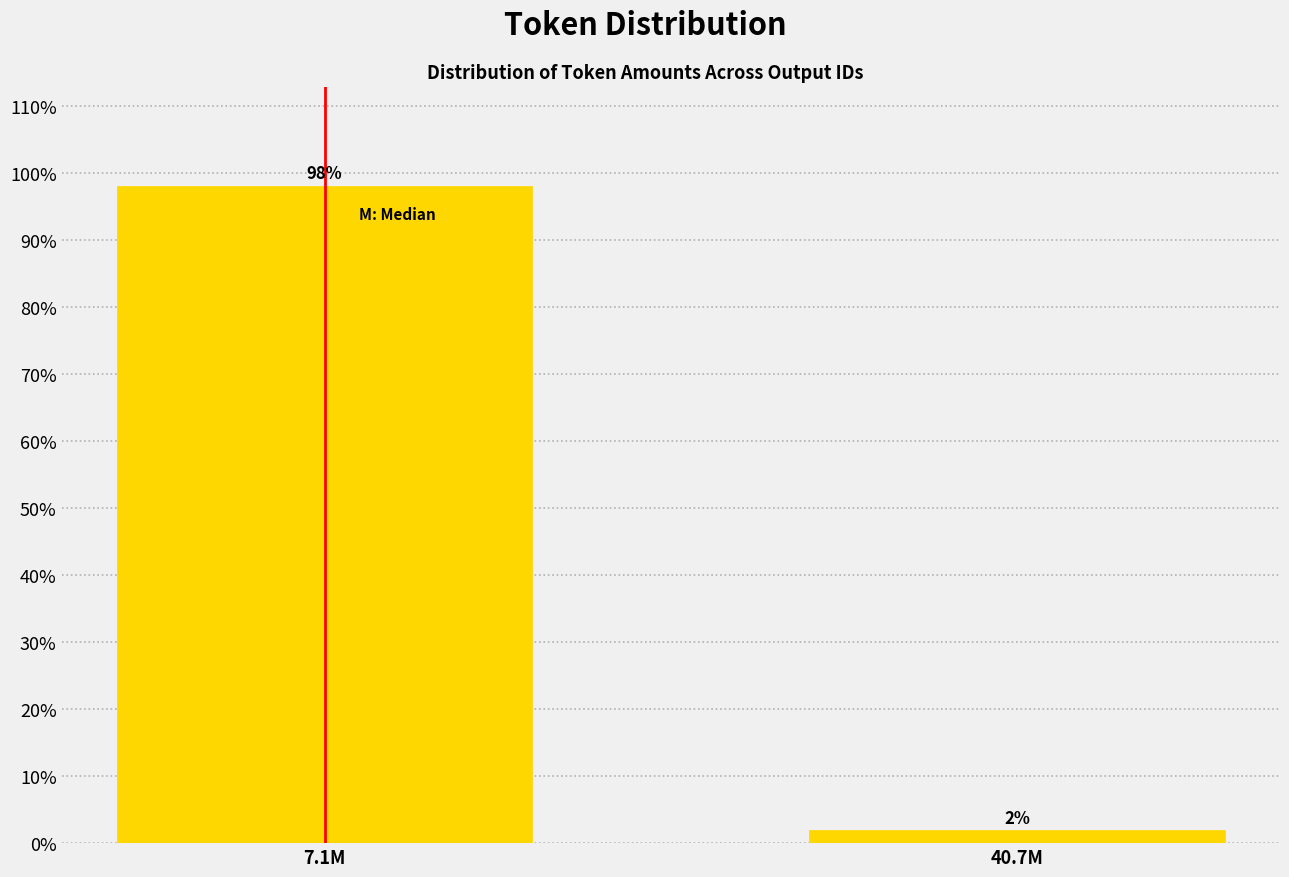

The chart shows a value of 98.1 at 7.1M. True or false?

True